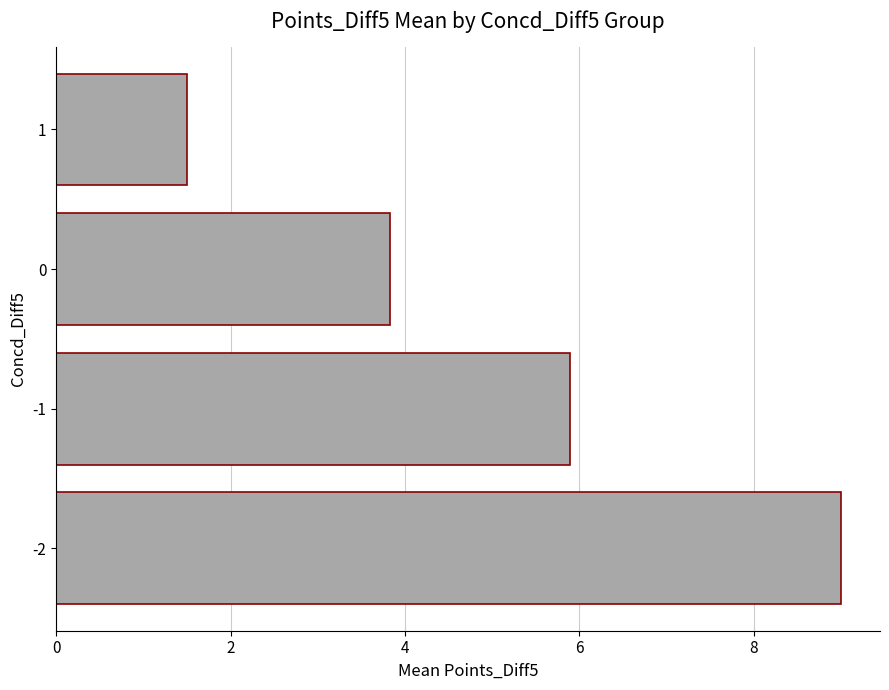

List the labels in order of value, smallest first.

1, 0, -1, -2